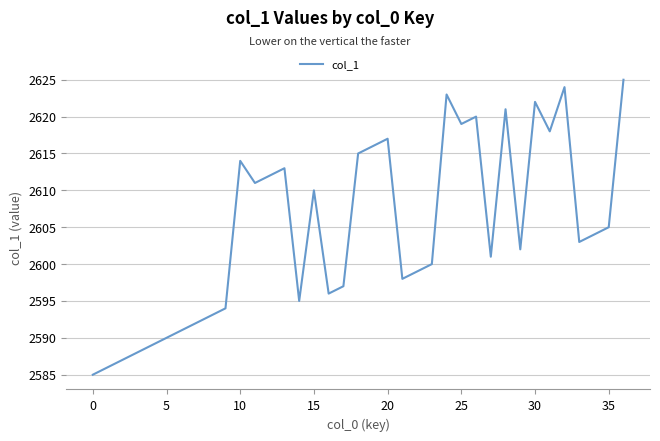

What is the minimum value shown in the chart?

2585